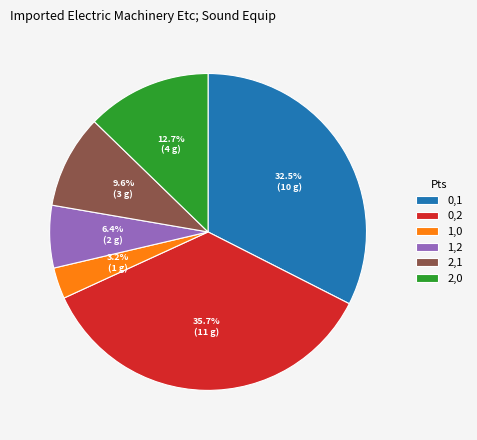

Approximately how many times larger is the value at 1,2 compared to 1,0?

2.0